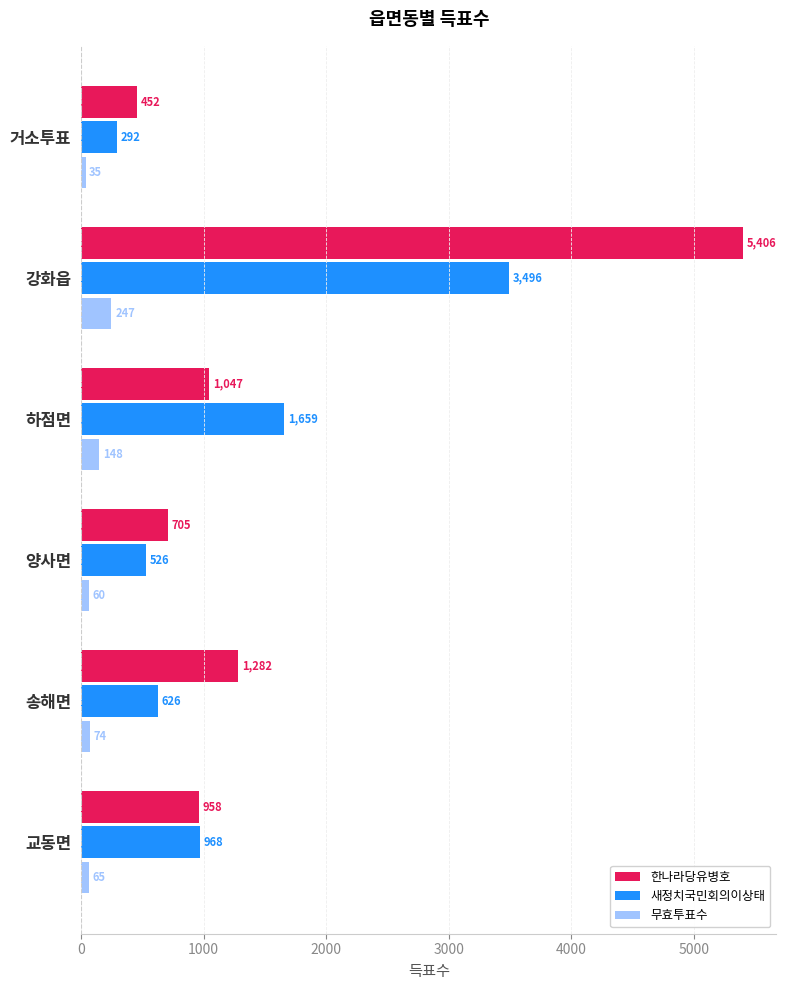

Rank the series by their average value, from highest to lowest.

한나라당유병호, 새정치국민회의이상태, 무효투표수